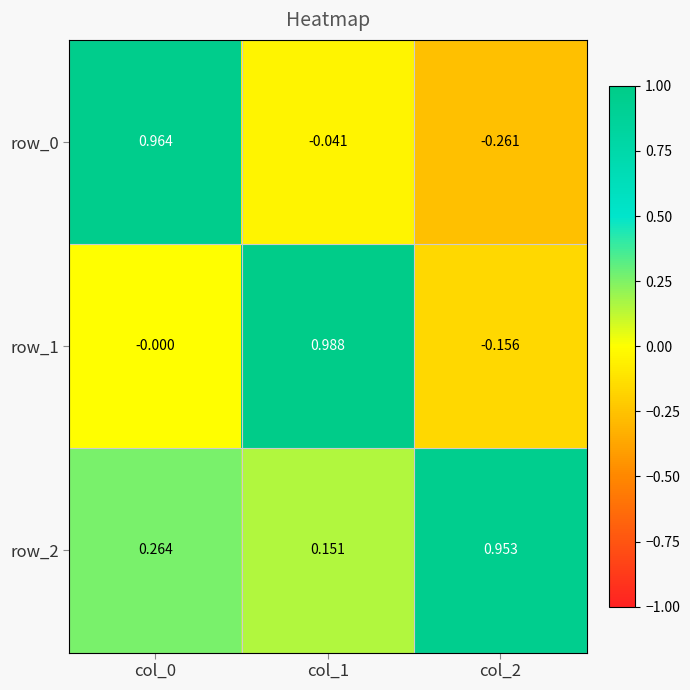

Which category has the lowest value in the row_1 series?

col_2